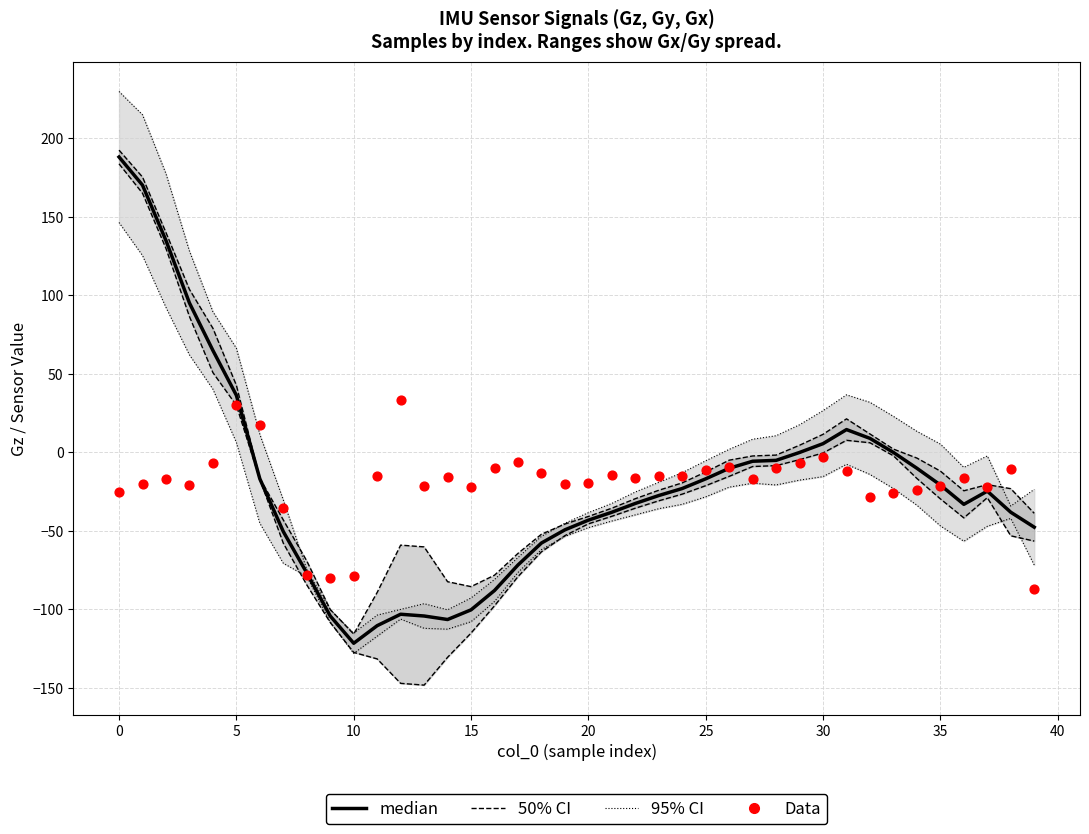

What is the total value across all series at 31?

2.5